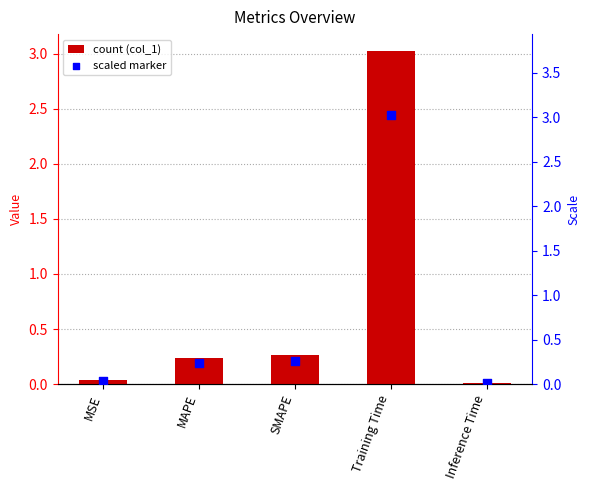

Is the value of col_1 (scaled) at SMAPE greater than the value of col_1 at MSE?

Yes